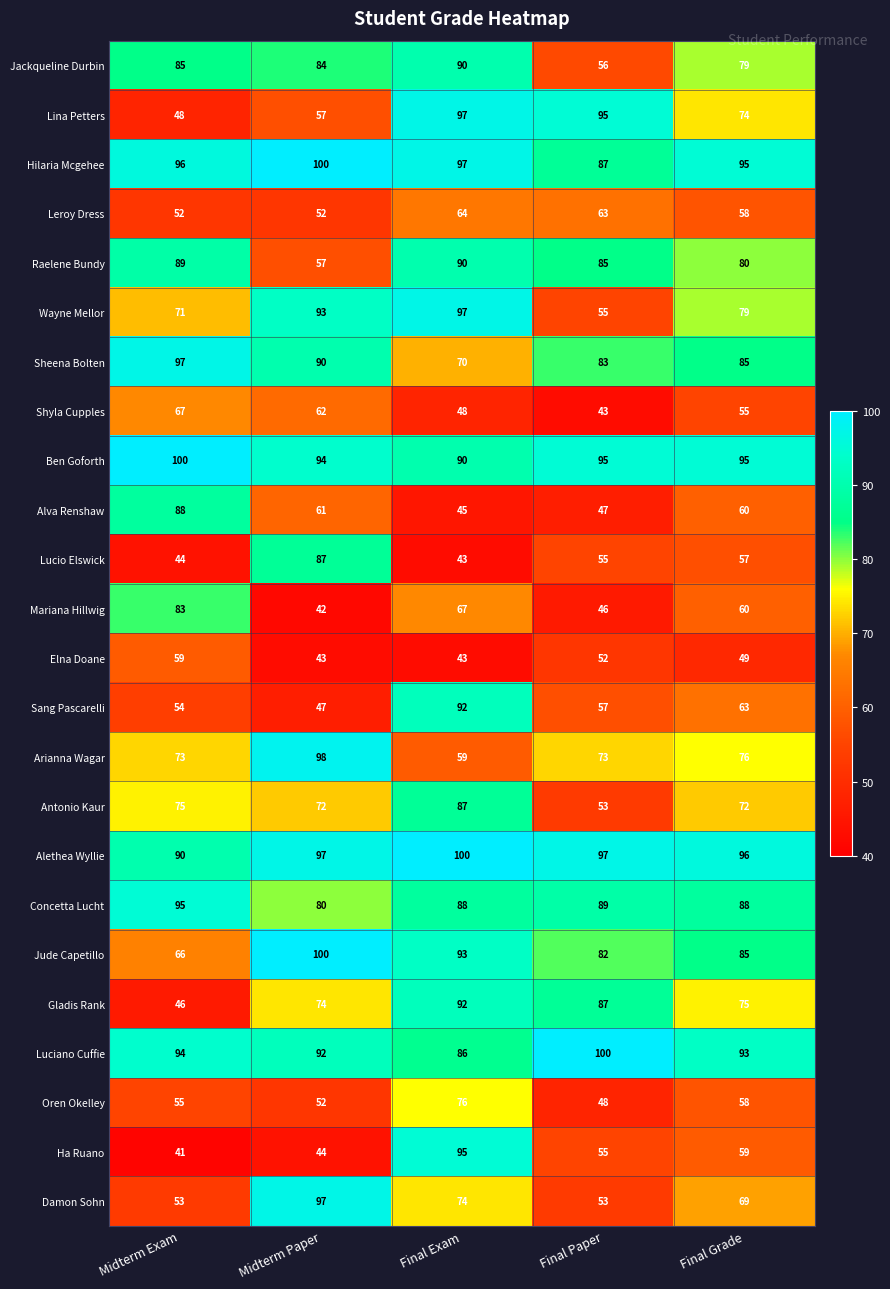

Which label corresponds to the smallest value in the chart?

Midterm Exam